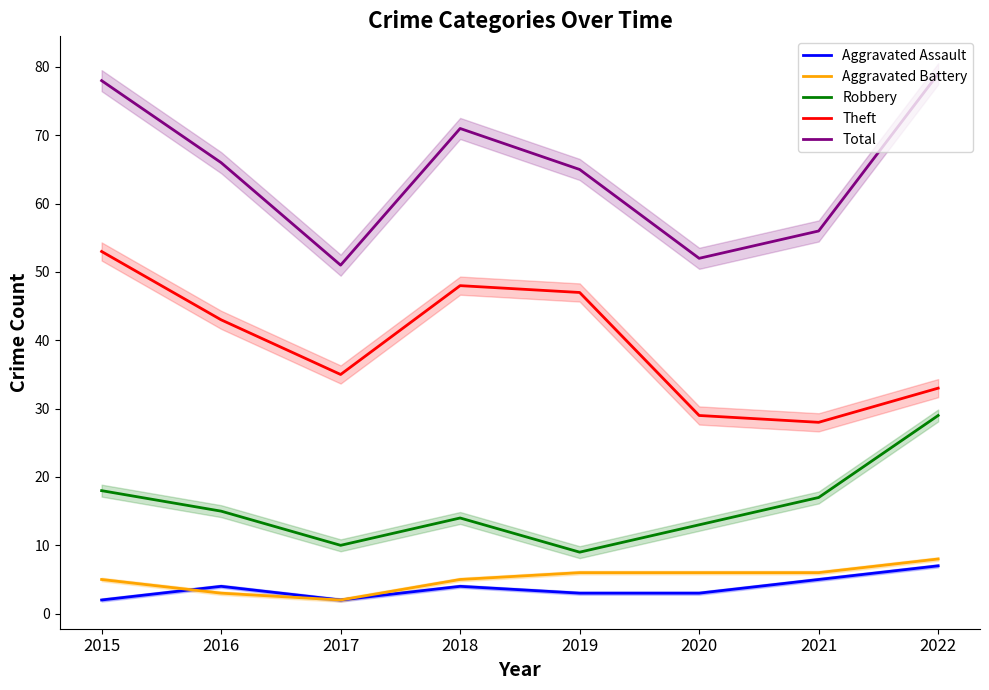

At how many categories does at least one series exceed 43?

8